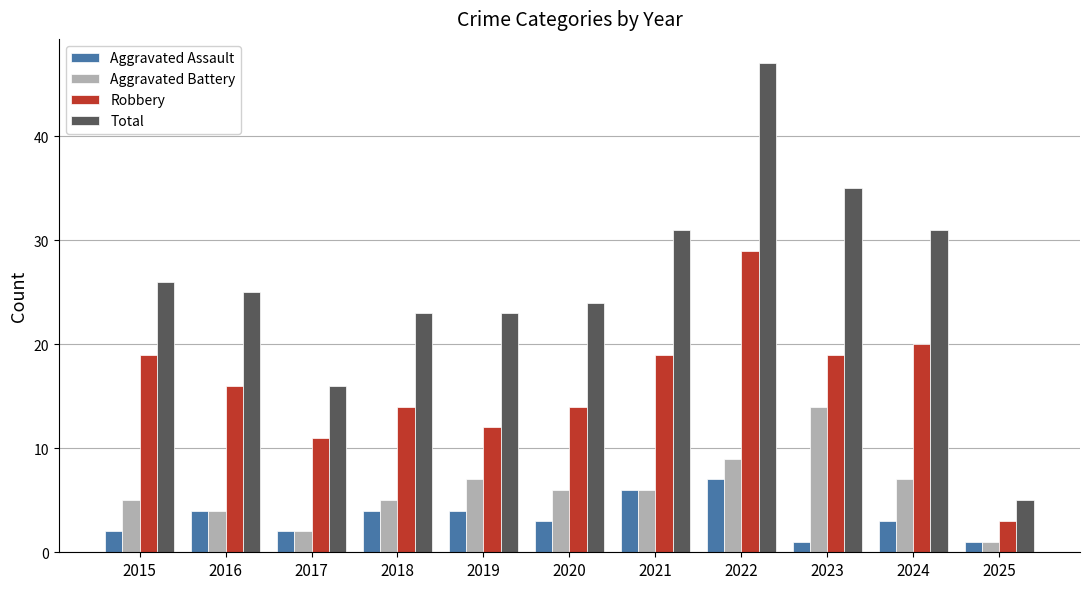

Reading left to right, what are all the values shown in this chart?

Aggravated Assault: 2015=2	2016=4	2017=2	2018=4	2019=4	2020=3	2021=6	2022=7	2023=1	2024=3	2025=1
Aggravated Battery: 2015=5	2016=4	2017=2	2018=5	2019=7	2020=6	2021=6	2022=9	2023=14	2024=7	2025=1
Robbery: 2015=19	2016=16	2017=11	2018=14	2019=12	2020=14	2021=19	2022=29	2023=19	2024=20	2025=3
Total: 2015=26	2016=25	2017=16	2018=23	2019=23	2020=24	2021=31	2022=47	2023=35	2024=31	2025=5